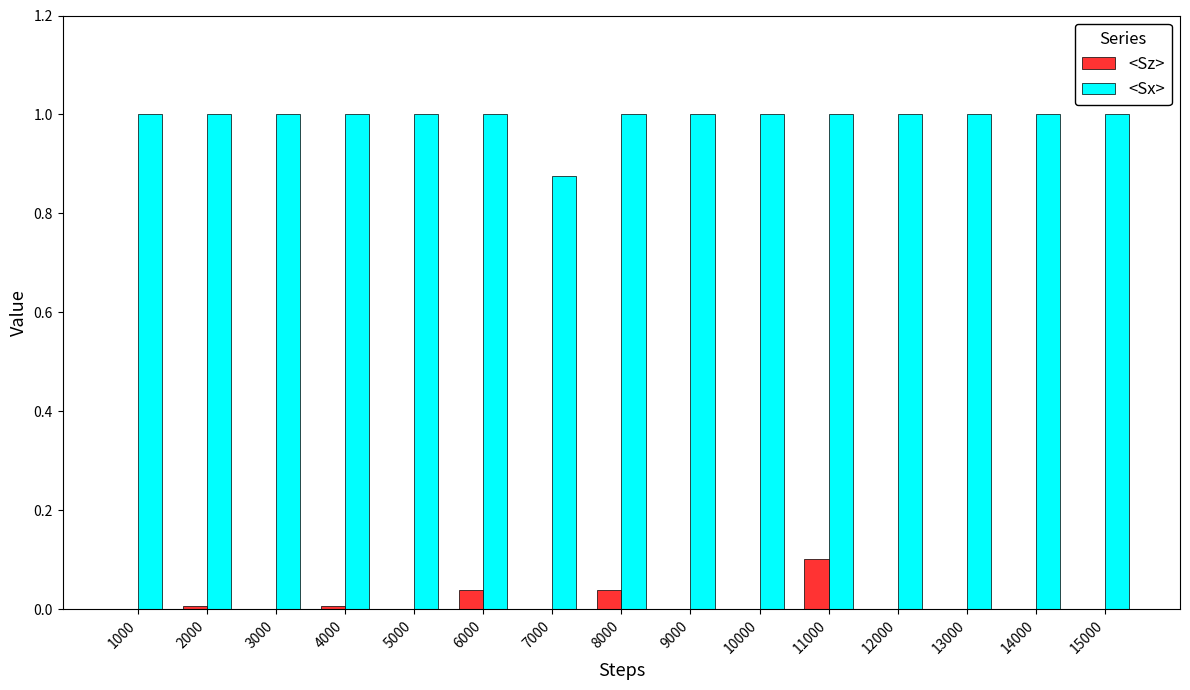

How many groups of bars are there?

15